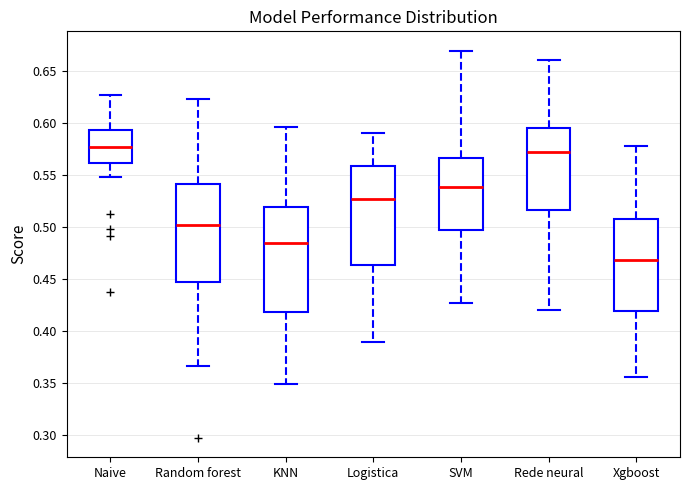

Reading left to right, transcribe this box plot: for each box, give where its median line is, the range the box spans, and where its two whiskers end, as read against the y-axis. The values are not printed on the chart, so give them approximately, as read against the axis.

Naive: median 0.575, box 0.560 to 0.595, whiskers 0.550 to 0.625
Random forest: median 0.500, box 0.445 to 0.540, whiskers 0.365 to 0.625
KNN: median 0.485, box 0.420 to 0.520, whiskers 0.350 to 0.595
Logistica: median 0.525, box 0.465 to 0.560, whiskers 0.390 to 0.590
SVM: median 0.540, box 0.495 to 0.565, whiskers 0.425 to 0.670
Rede neural: median 0.570, box 0.515 to 0.595, whiskers 0.420 to 0.660
Xgboost: median 0.470, box 0.420 to 0.510, whiskers 0.355 to 0.580